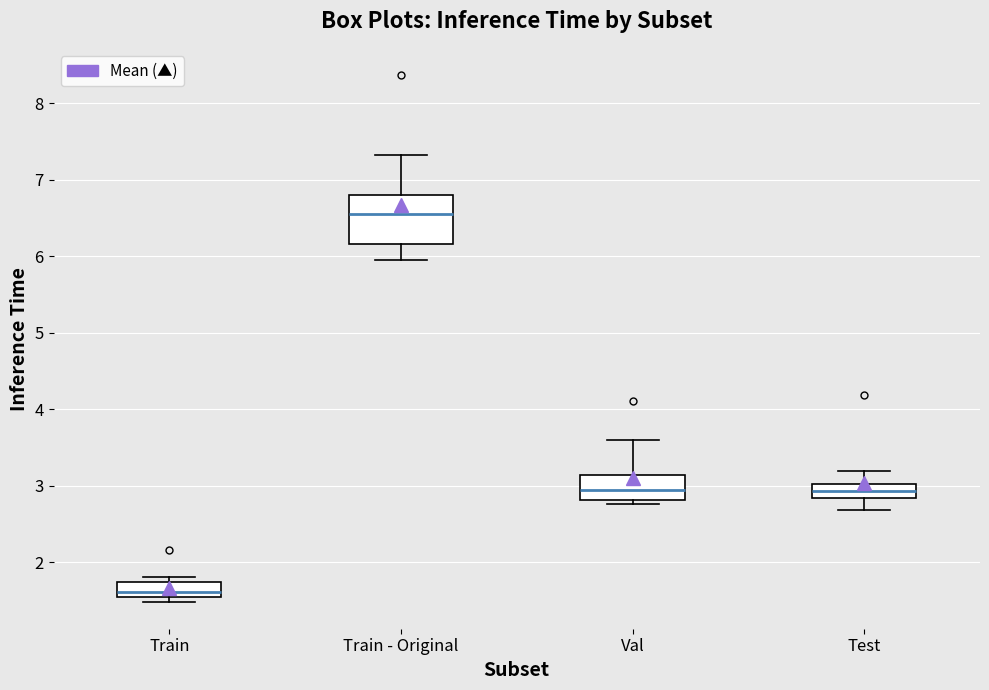

Which box has the lowest median line?

Train